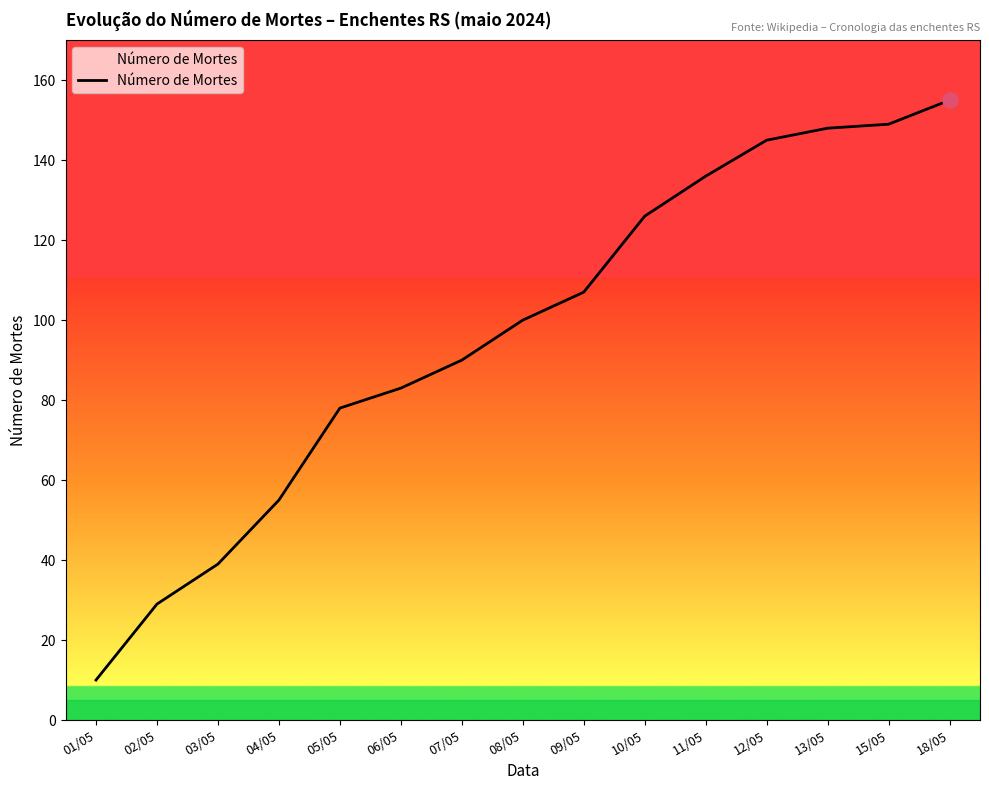

Which has a higher value, 04/05 or 15/05?

15/05